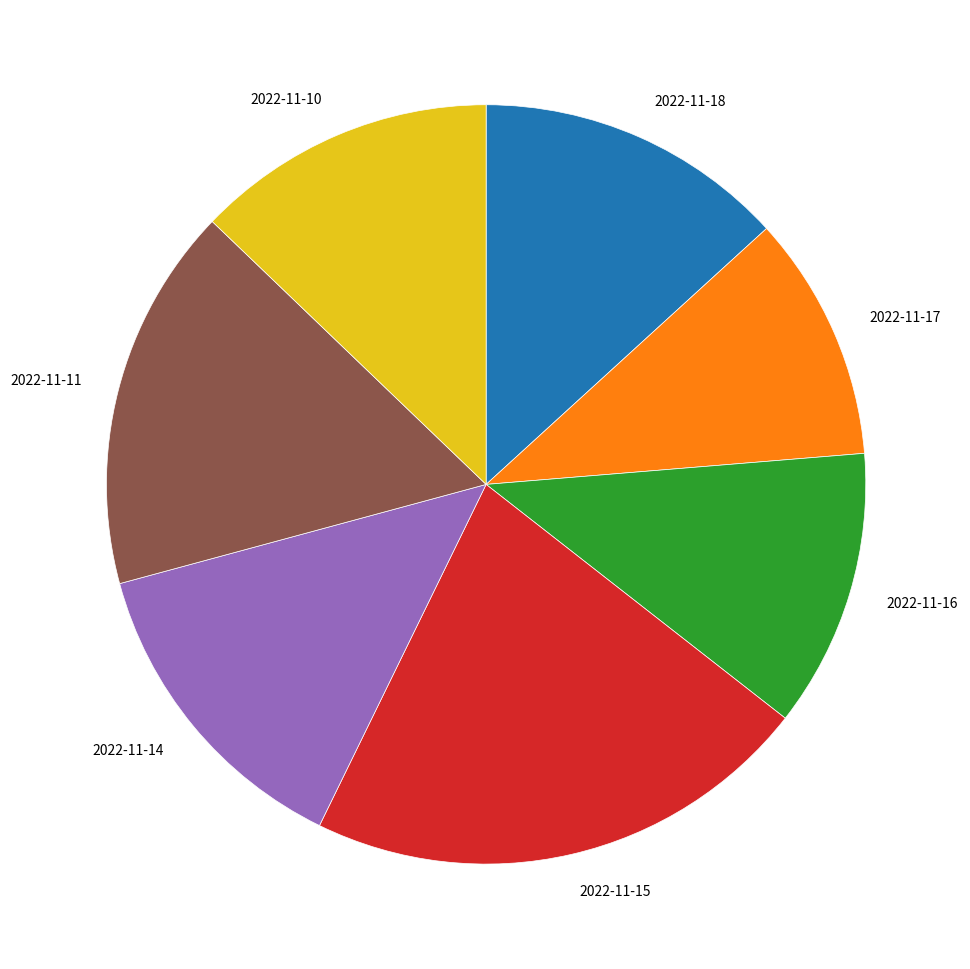

Combined, do 2022-11-15 and 2022-11-14 account for over 50%?

No